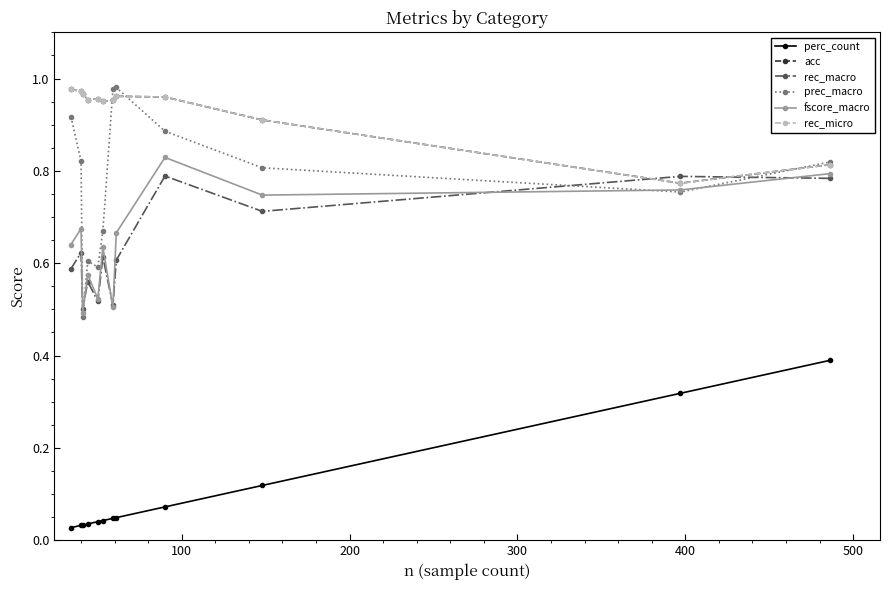

True or false: rec_micro and acc cross at least once.

False